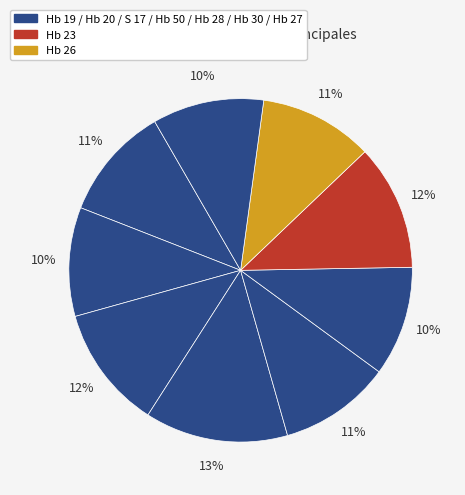

Which category has the smallest portion of the pie?

Hb 20